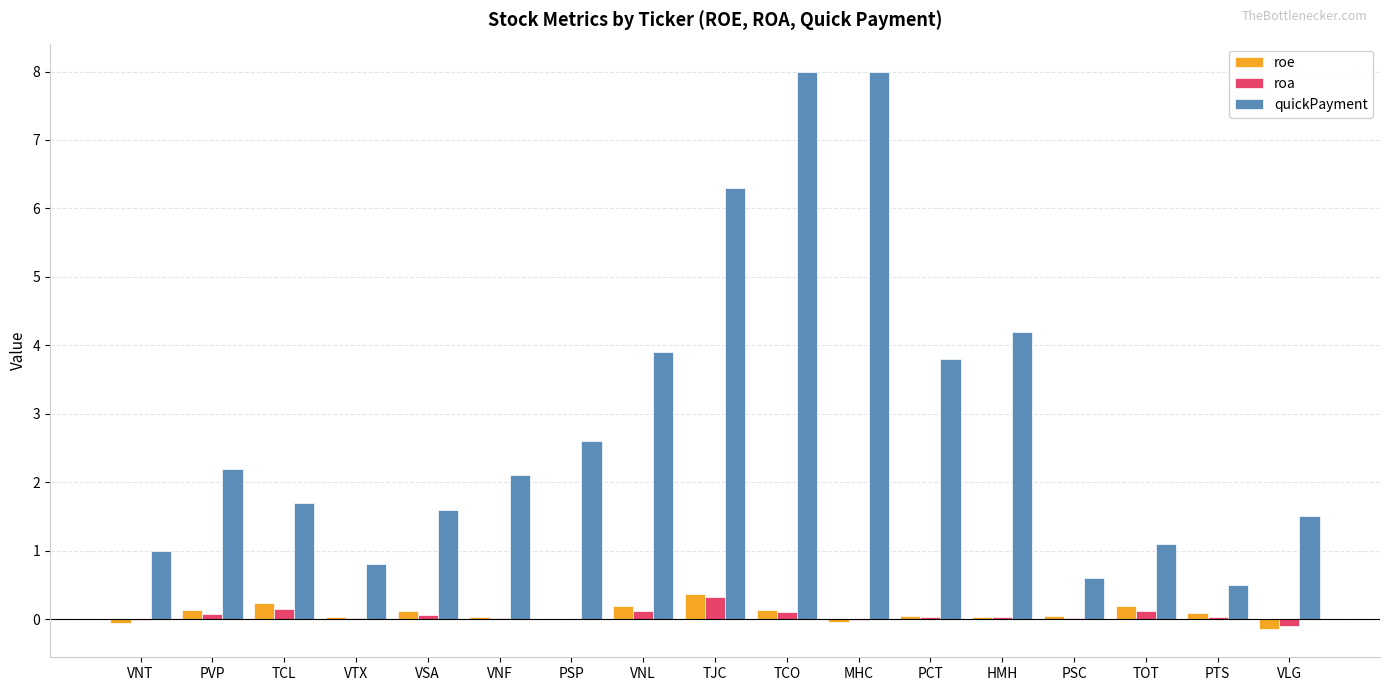

The quickPayment series shows 1.5 at VNL. True or false?

False